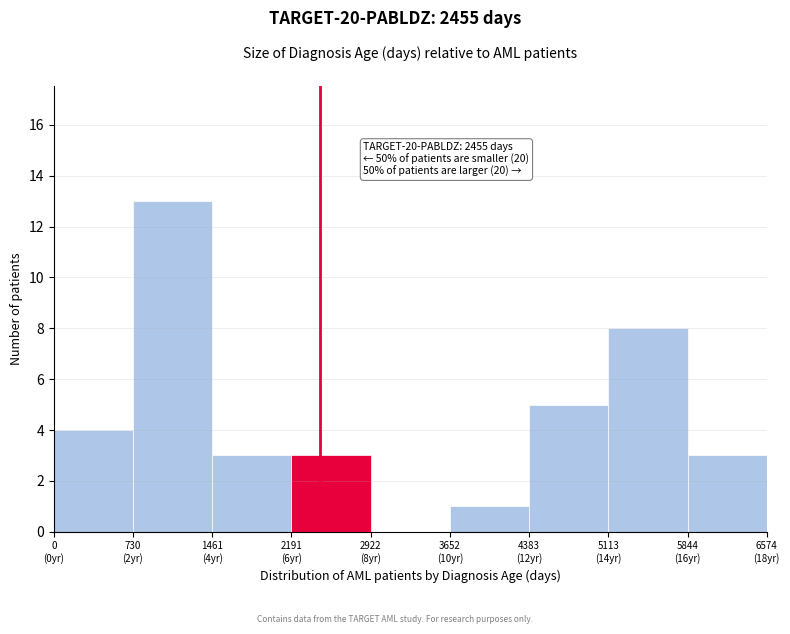

What is the maximum value shown in the chart?

13